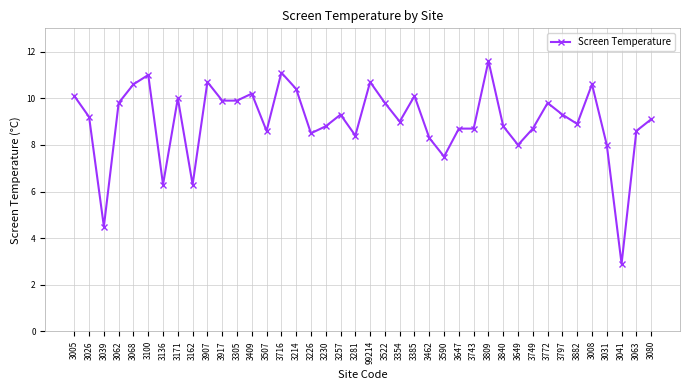

The chart shows a value of 11.0 at 3100. True or false?

True